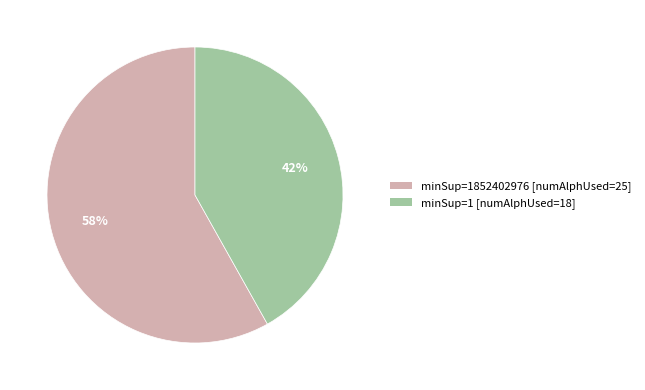

Approximately how many times larger is the value at minSup=1 [numAlphUsed=18] compared to minSup=1852402976 [numAlphUsed=25]?

0.7